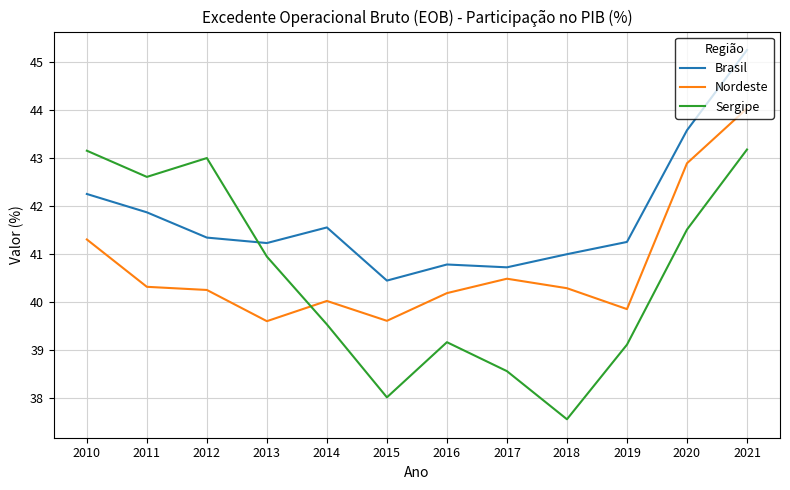

Rank the series by their maximum value, from lowest to highest.

Sergipe, Nordeste, Brasil